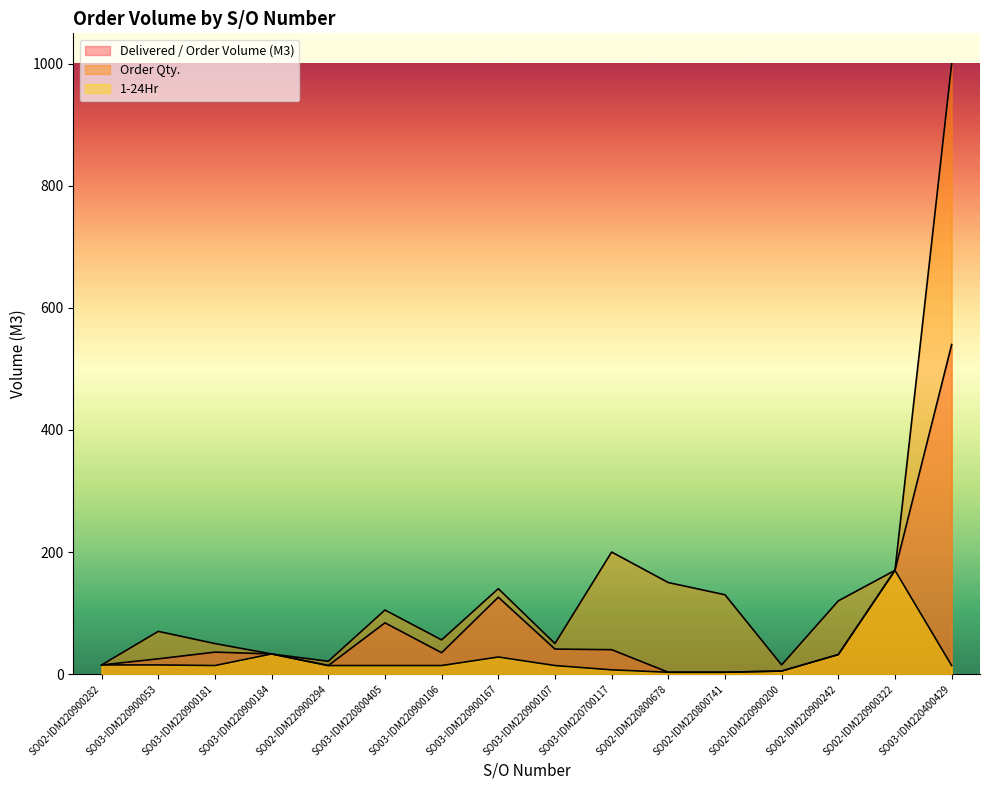

Rank the series by their maximum value, from highest to lowest.

Order Qty., Delivered / Order Volume (M3), 1-24Hr